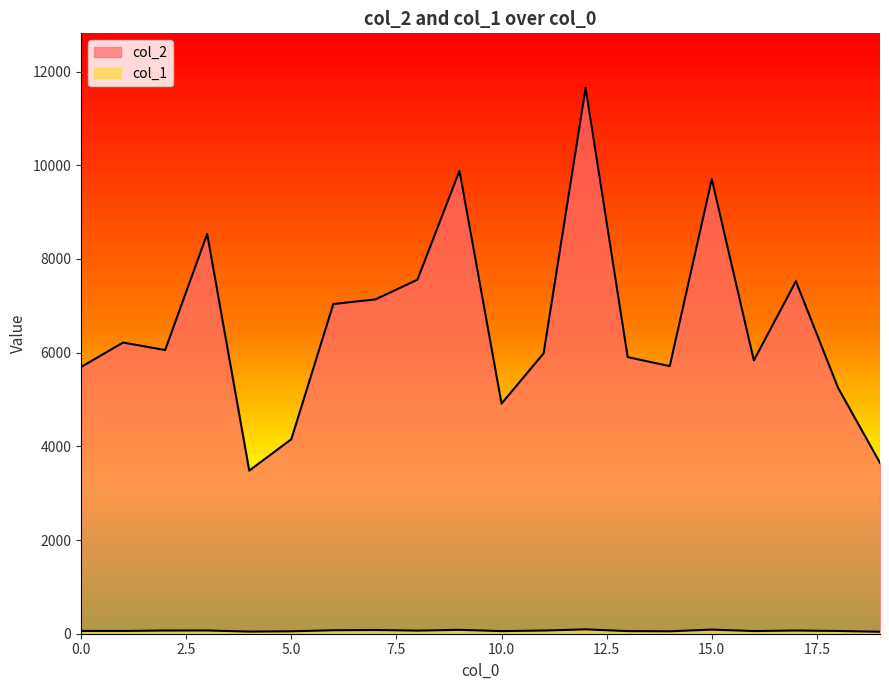

Count the number of categories in the chart.

20